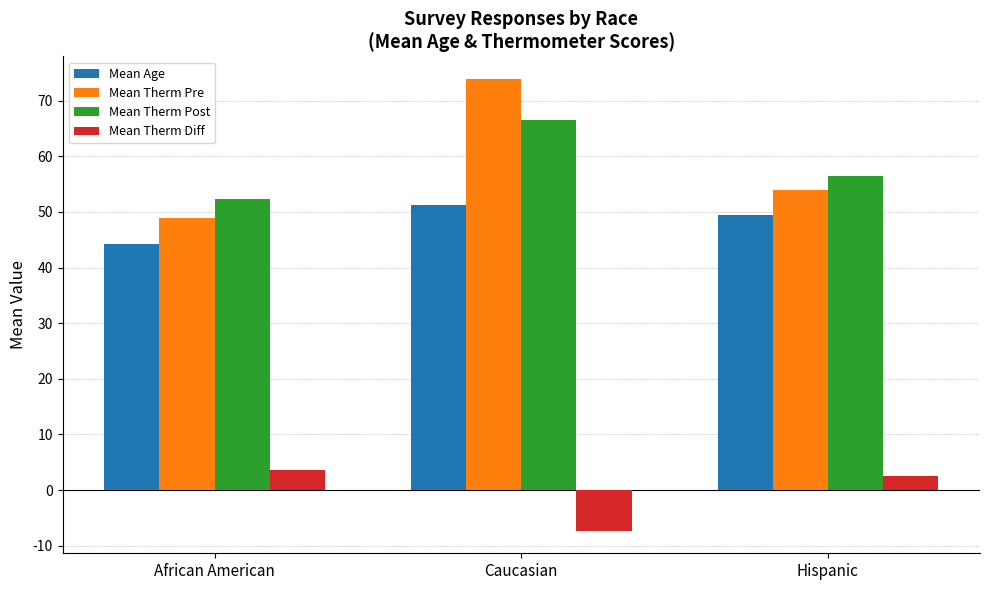

What value does the Mean Therm Post series have at African American?

52.4